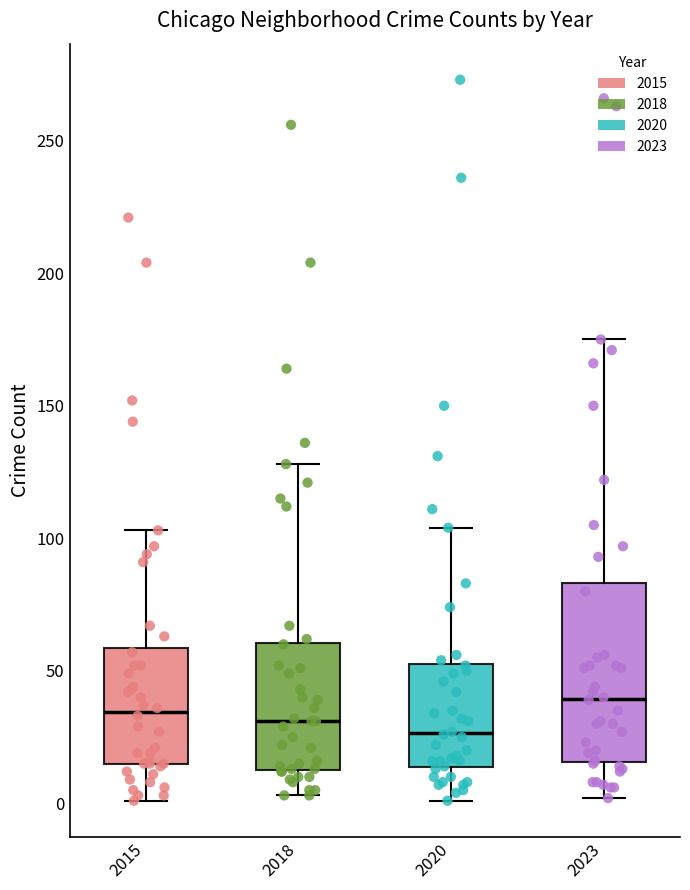

Where does the lower whisker of the box at x = 2020 end on the y-axis? The values are not printed on the chart, so give them approximately, as read against the axis.

0